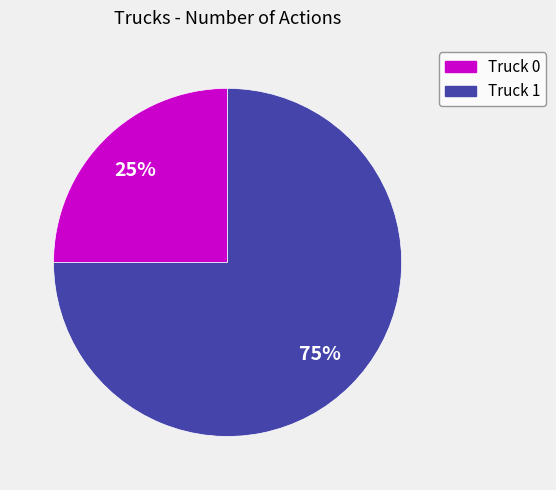

Is it true that Truck 1 is 82% of the pie?

False